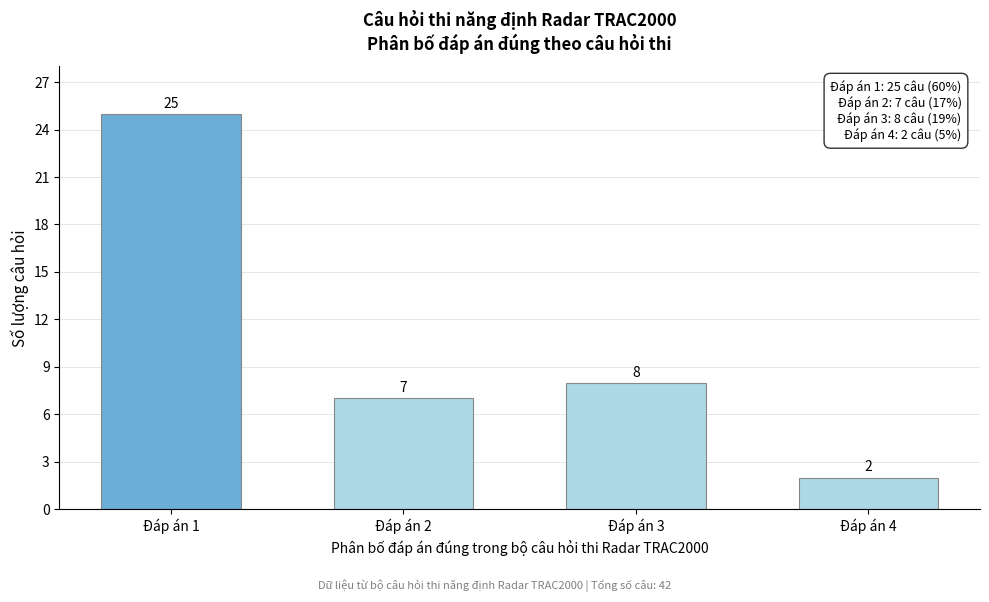

Reading right to left, what are all the values shown in this chart?

Đáp án 4=2	Đáp án 3=8	Đáp án 2=7	Đáp án 1=25